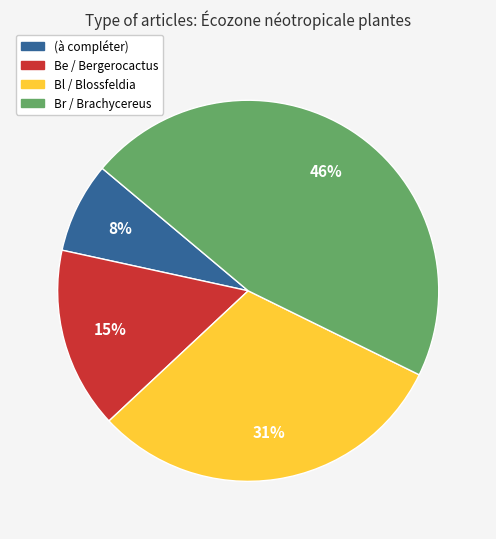

True or false: (à compléter) accounts for 1% of the total.

False